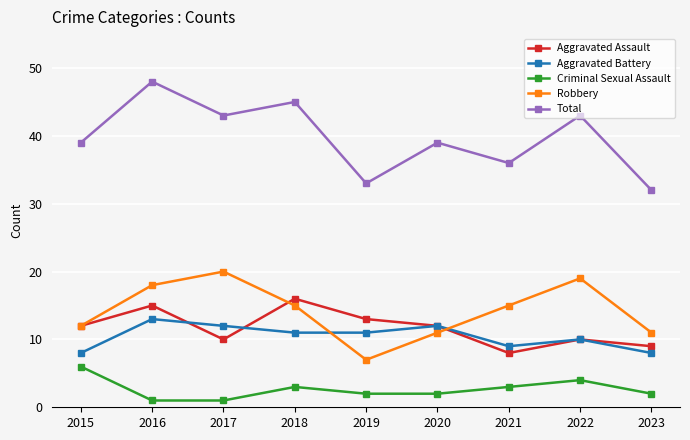

How many lines are shown in the chart?

5